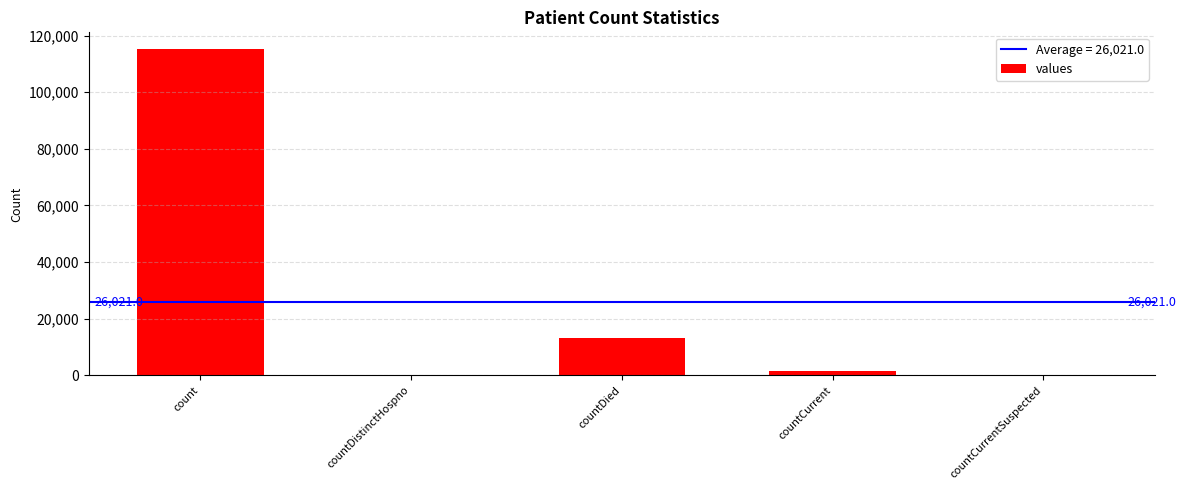

What is the change in value from countDistinctHospno to countDied?

+13343